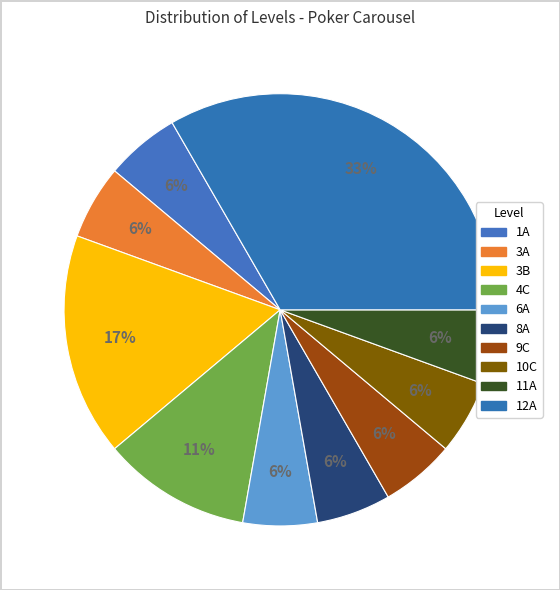

How much of the chart is everything except 6A?

94.4%